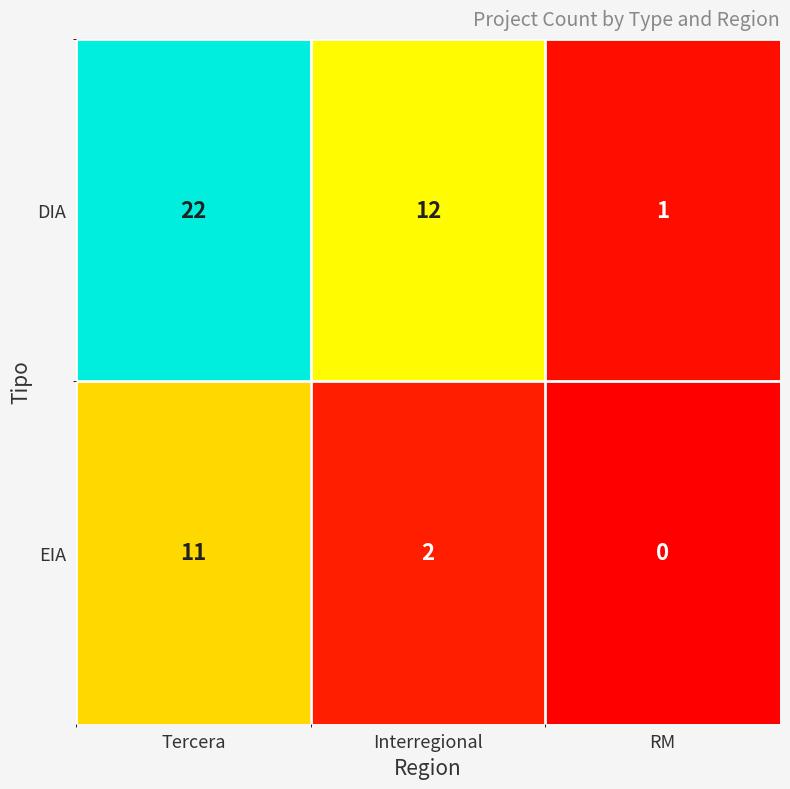

At which label is DIA closest to 11?

Interregional